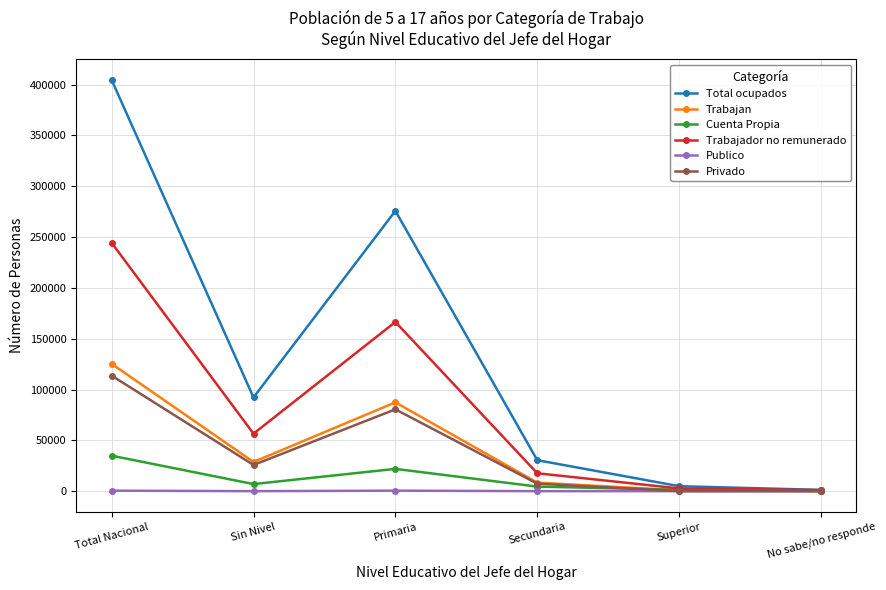

What is the total value across all series at Total Nacional?

923453.5